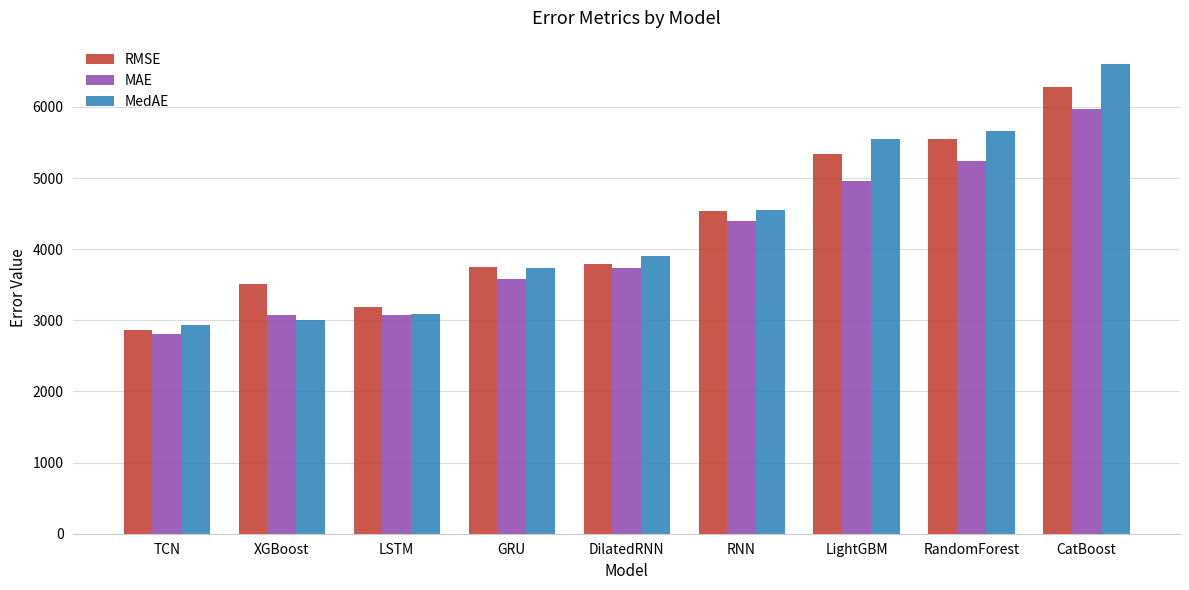

Between GRU and LightGBM, which series saw the biggest shift?

MedAE